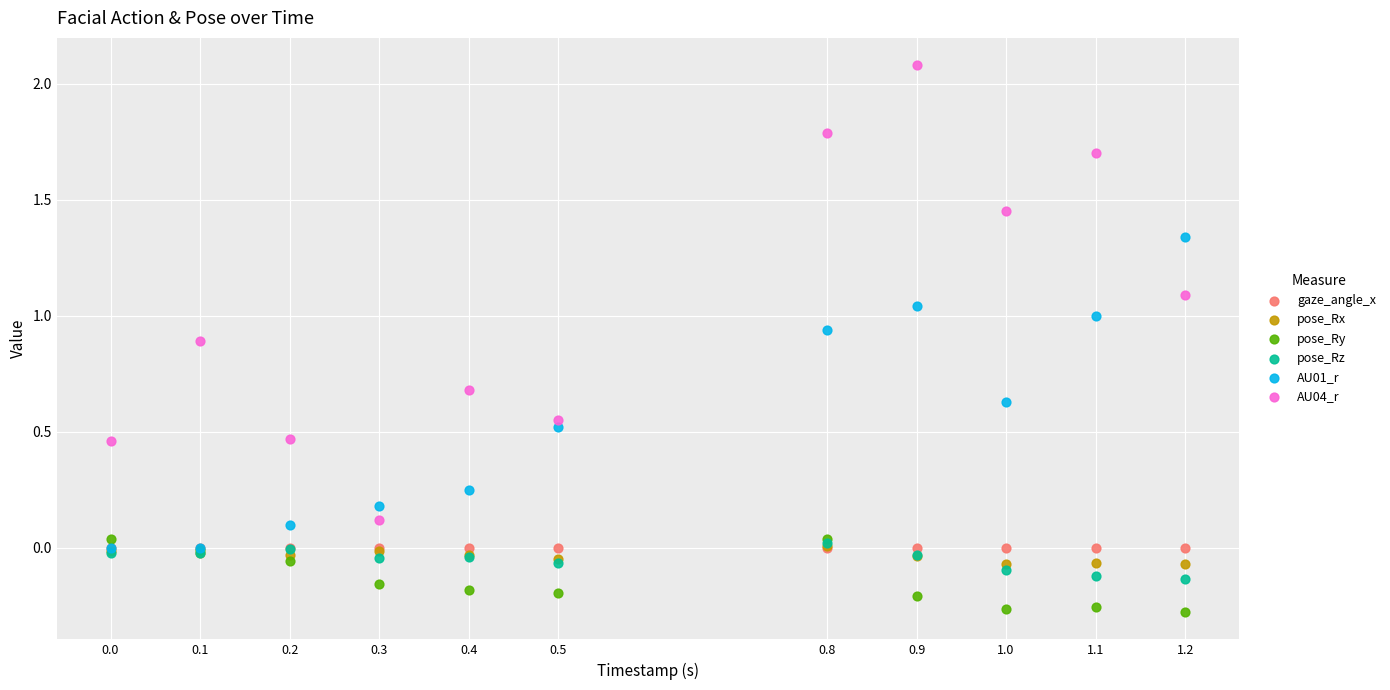

What are all the series names shown in the legend?

gaze_angle_x, pose_Rx, pose_Ry, pose_Rz, AU01_r, AU04_r